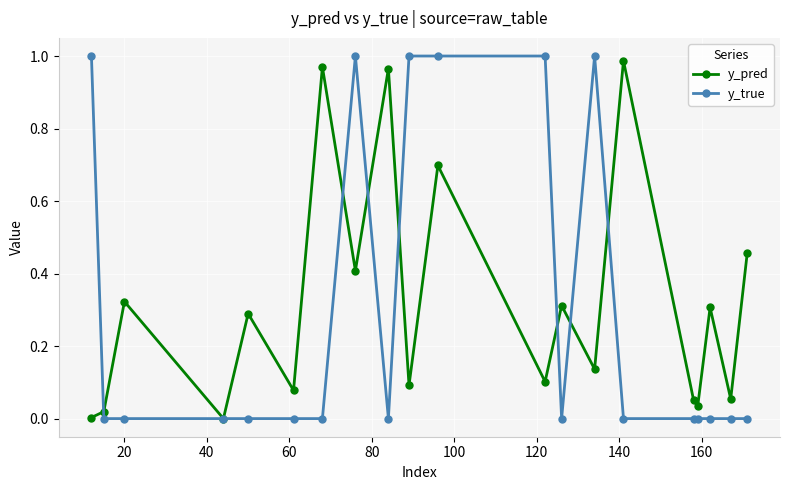

Which series ends up on top after the final intersection of y_true and y_pred?

y_pred